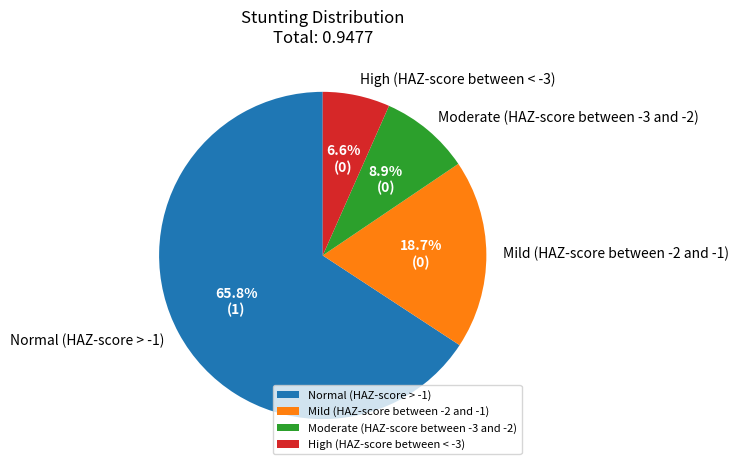

To the nearest percent, what portion does Moderate (HAZ-score between -3 and -2) represent?

9%